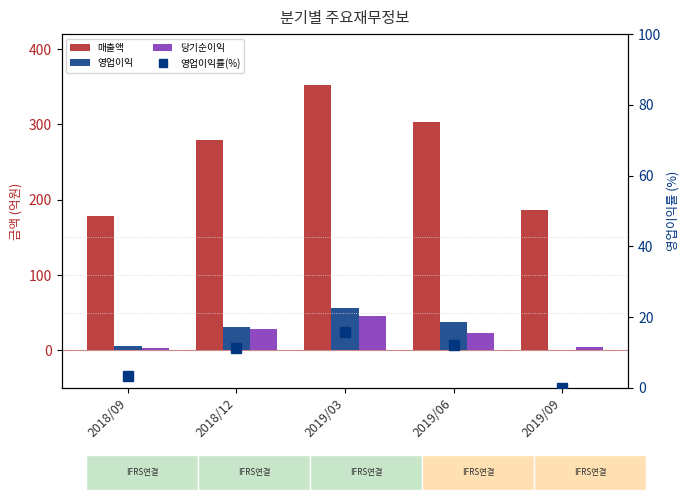

What is the greatest value displayed?

352.0